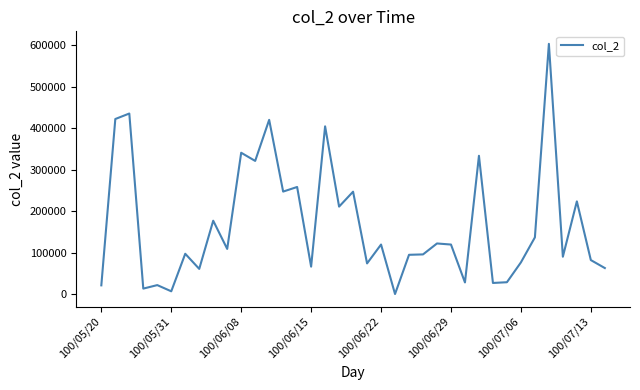

What is the maximum value shown in the chart?

602730